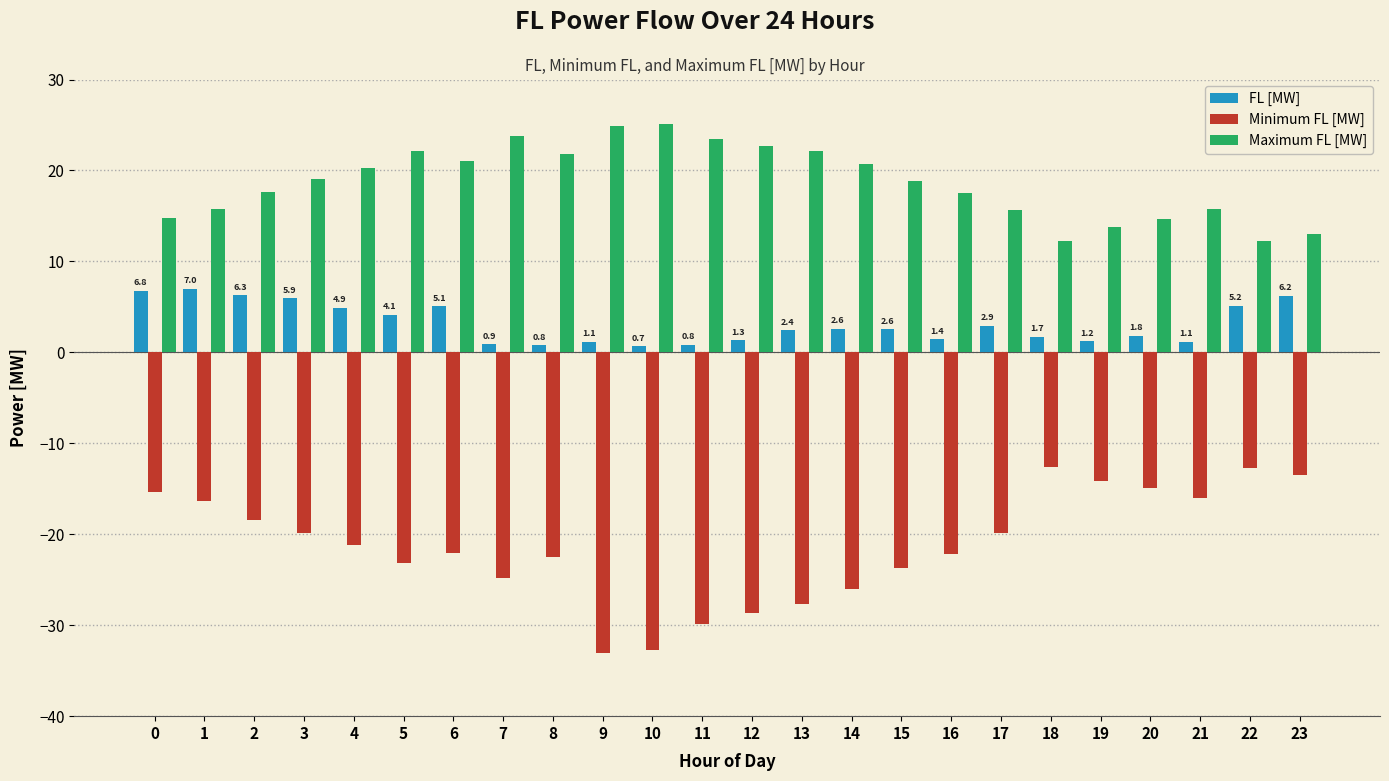

Which series has the widest spread of values?

Minimum FL [MW]